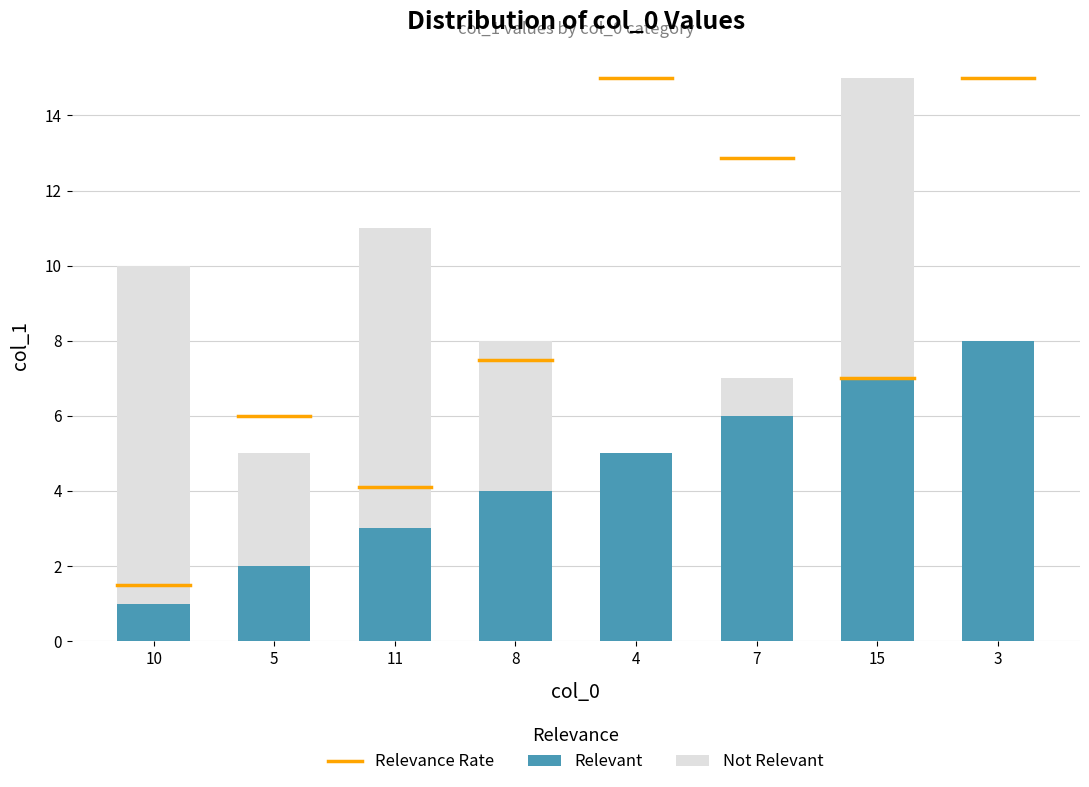

Reading left to right, transcribe the values for Relevant.

10=1	5=2	11=3	8=4	4=5	7=6	15=7	3=8